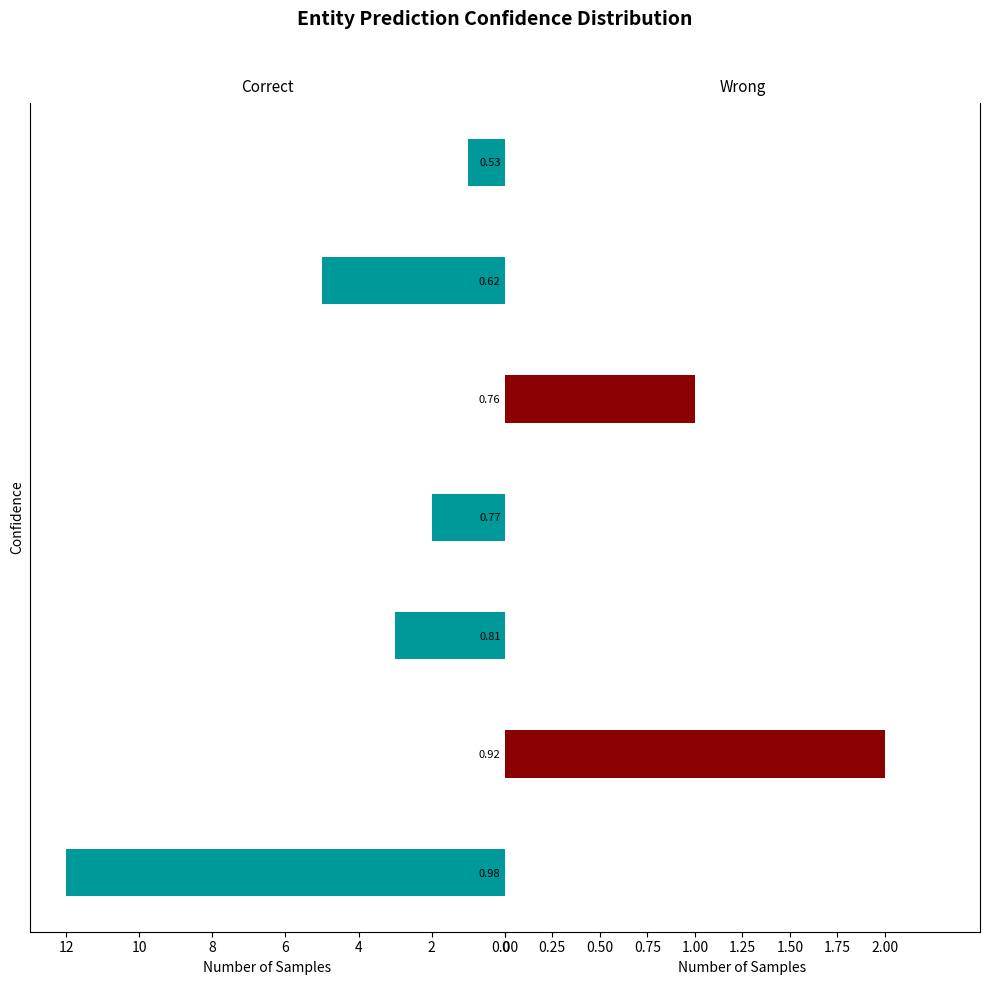

Which series changed the most between 6 and 0?

Correct